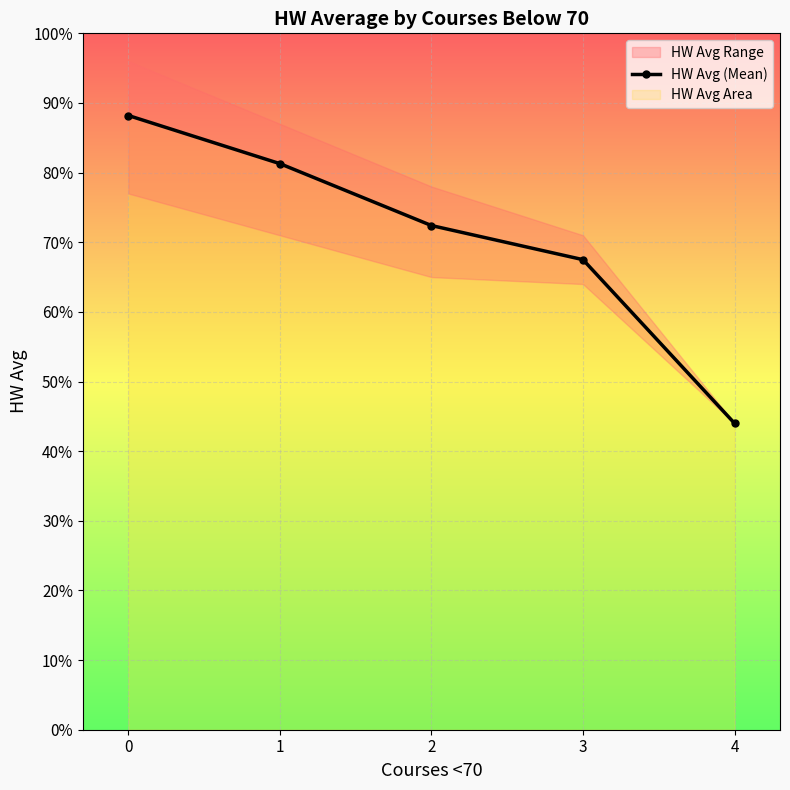

True or false: the data has more than 2 interior local peaks.

False